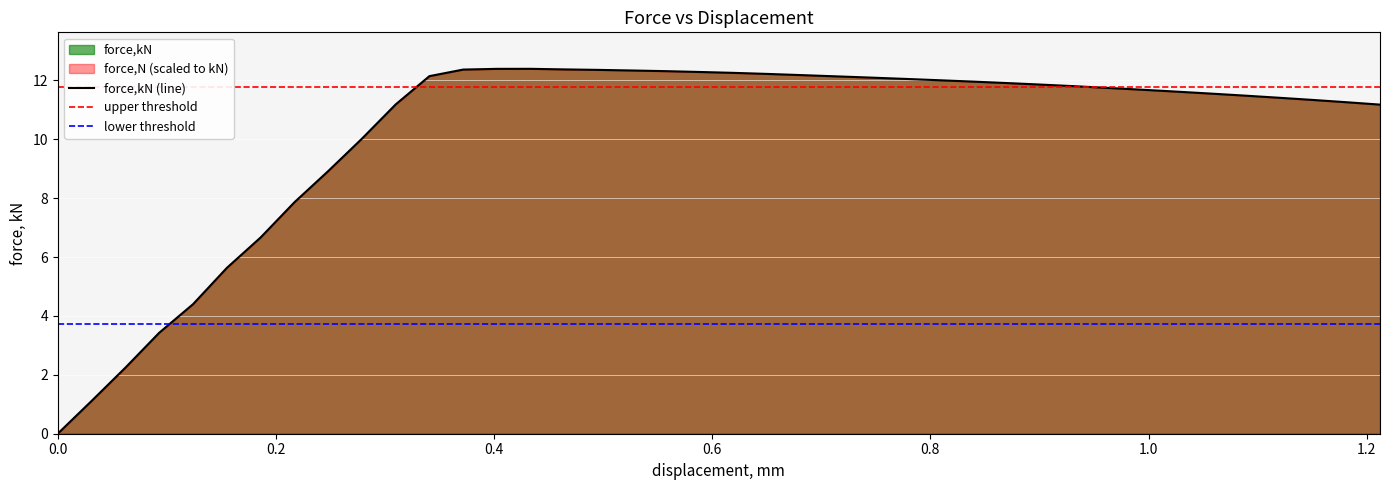

At which category does the data reach its first local peak?

0.433483